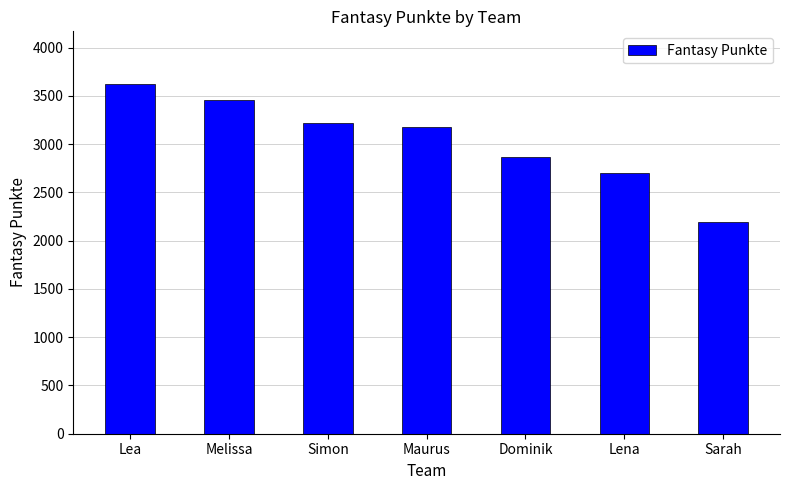

List the labels in order of value, smallest first.

Sarah, Lena, Dominik, Maurus, Simon, Melissa, Lea